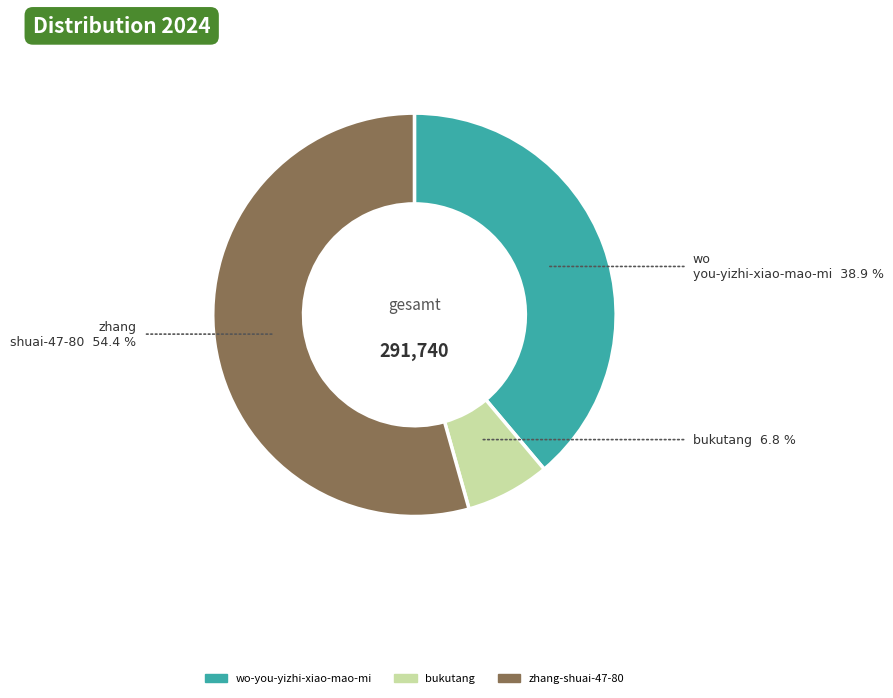

Between wo-you-yizhi-xiao-mao-mi and bukutang, which is larger?

wo-you-yizhi-xiao-mao-mi